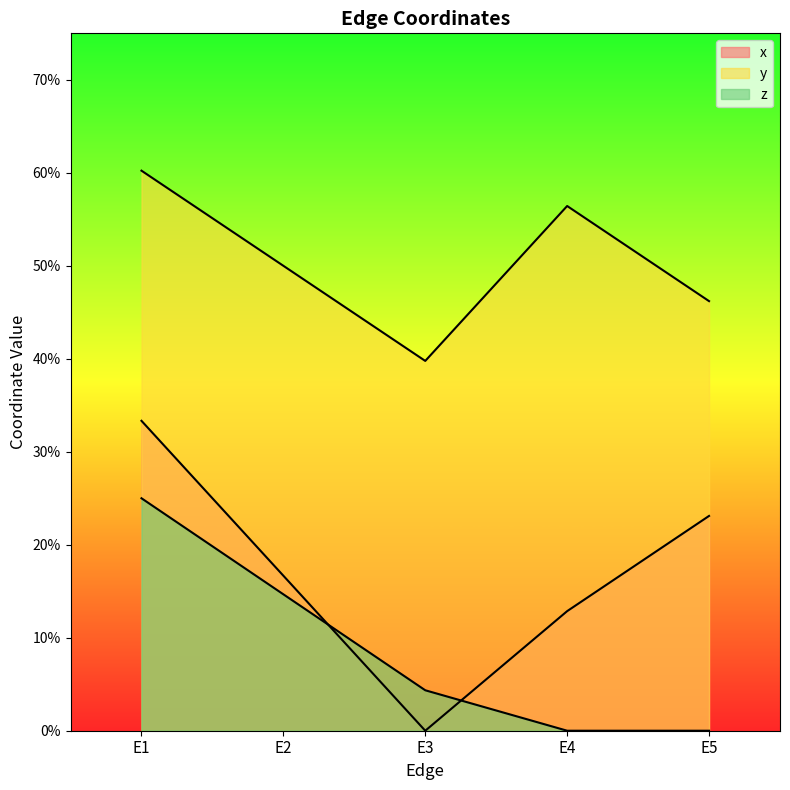

What is the total value across all series at E1?

1.2